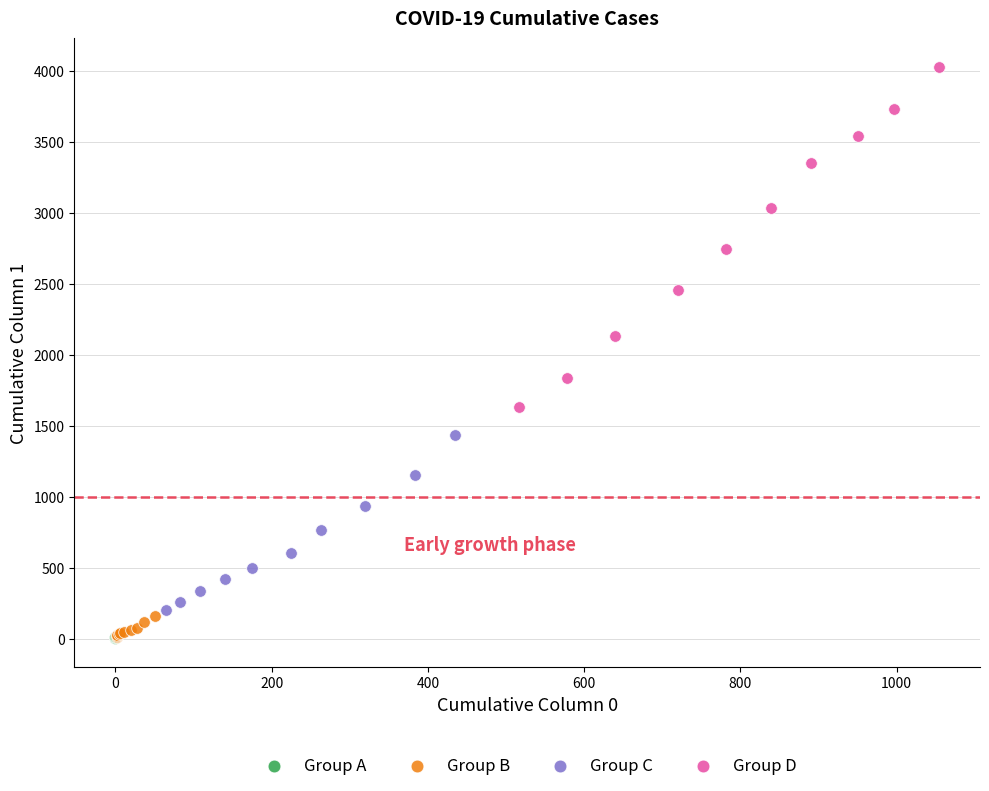

Which series reaches the maximum Y coordinate?

Group D